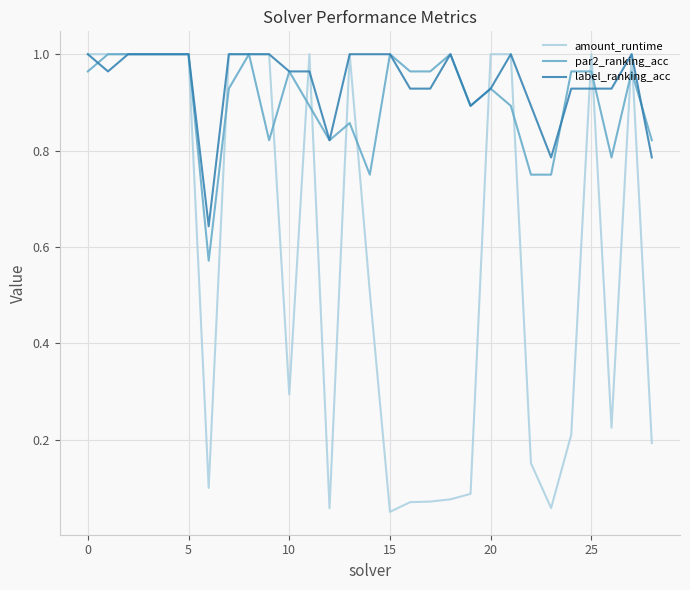

How many lines are shown in the chart?

3